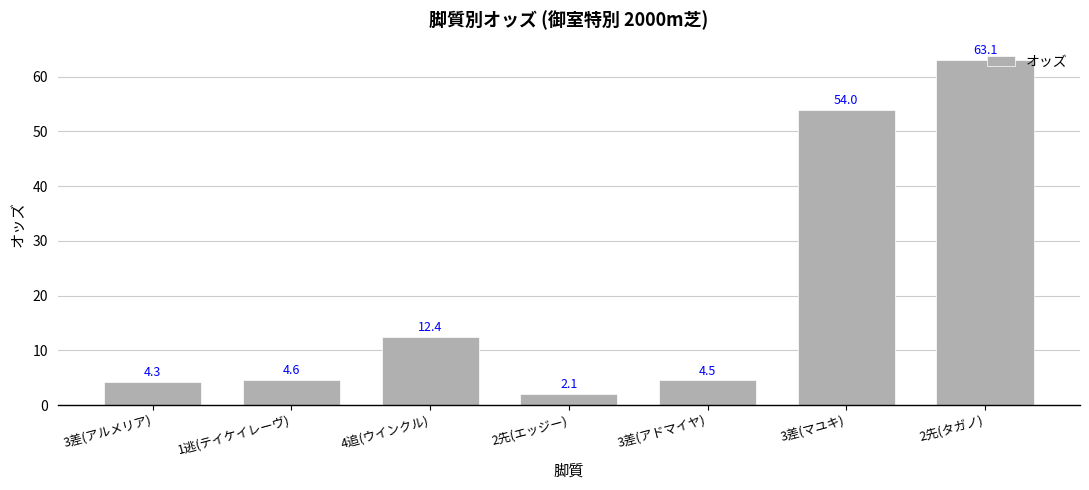

Reading left to right, what are all the values shown in this chart?

3差(アルメリア)=4.3	1逃(テイケイレーヴ)=4.6	4追(ウインクル)=12.4	2先(エッジー)=2.1	3差(アドマイヤ)=4.5	3差(マユキ)=54.0	2先(タガノ)=63.1